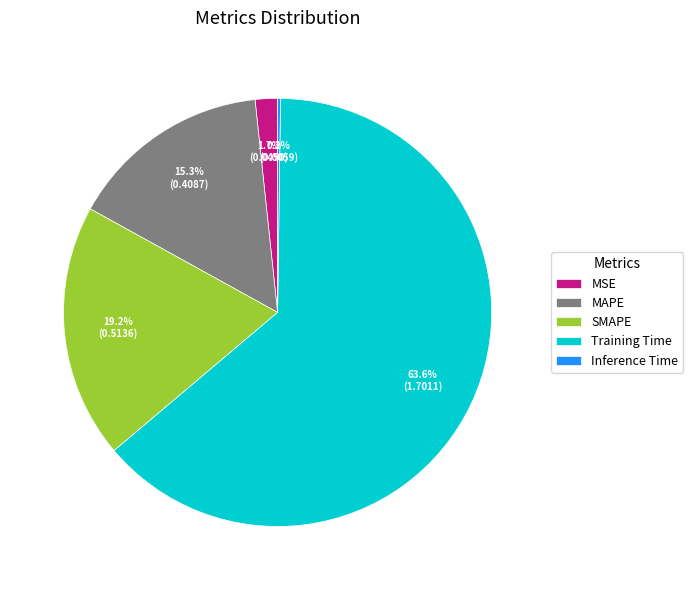

Which slice is the largest?

Training Time